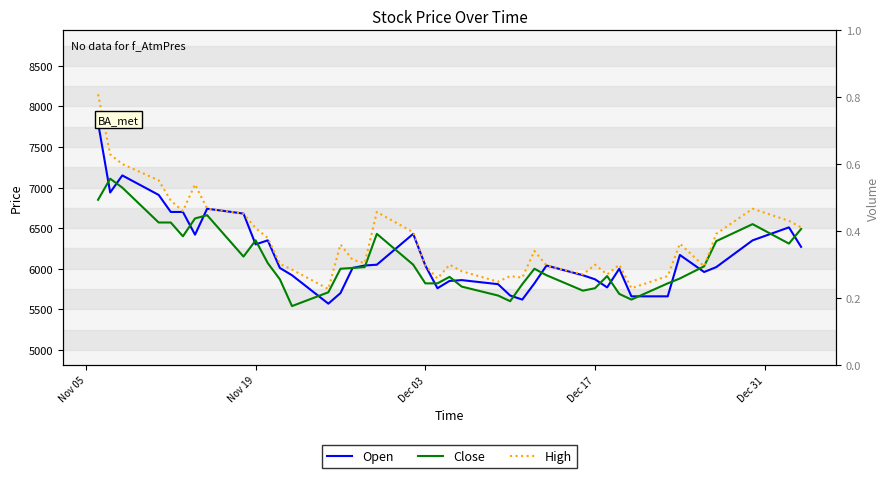

What is the average value of the Close series?

6111